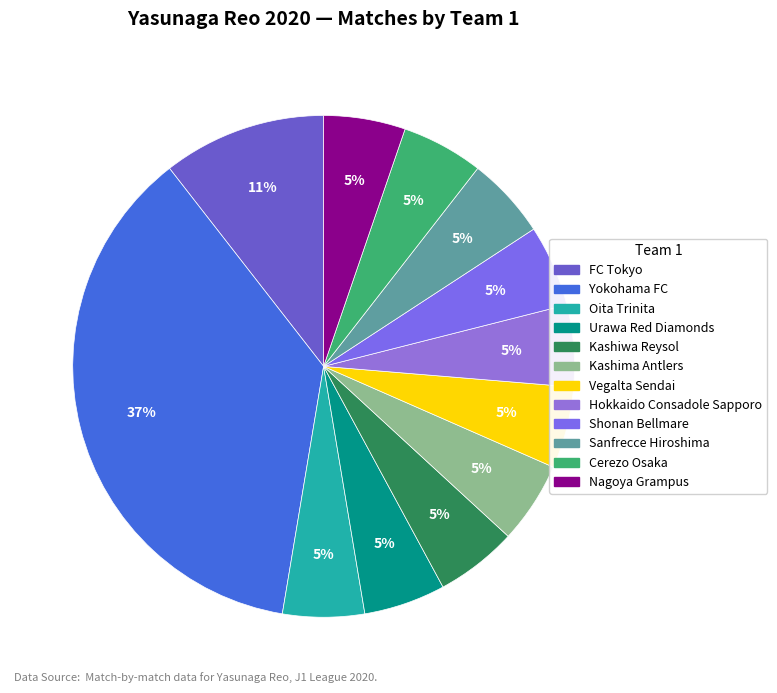

To the nearest percent, what is the average slice percentage?

8%